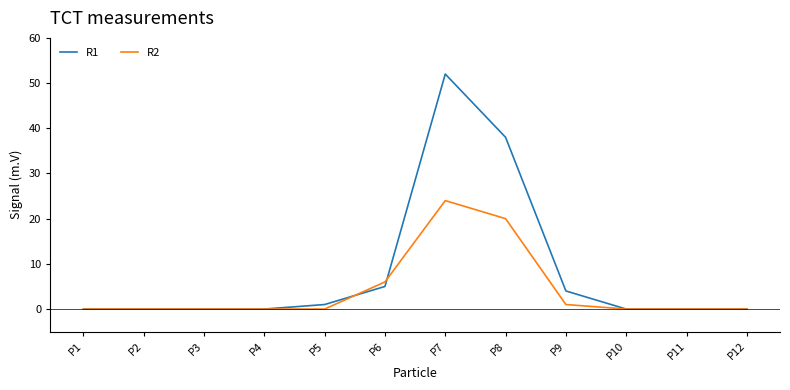

At which category is the sum across all series the highest?

P7